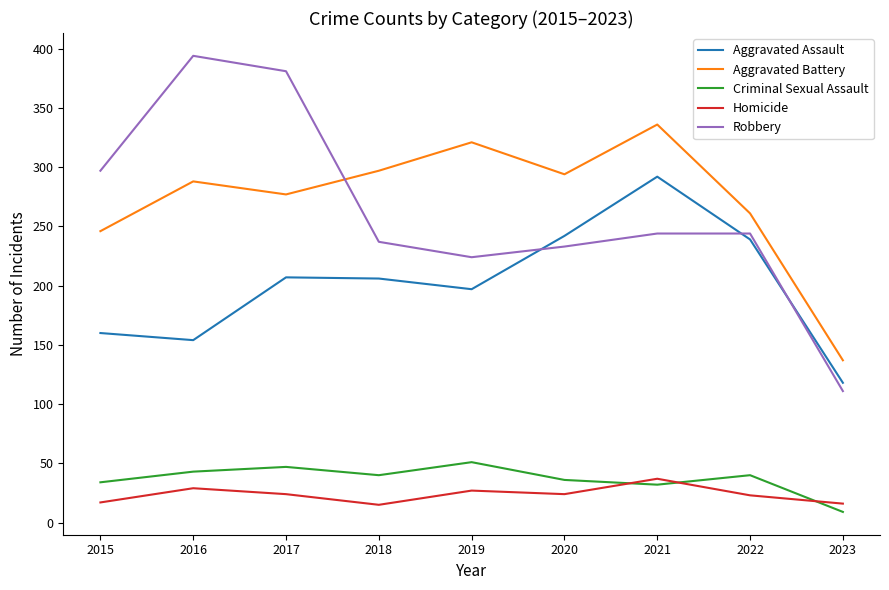

What is the difference between the highest and lowest values at 2022?

238